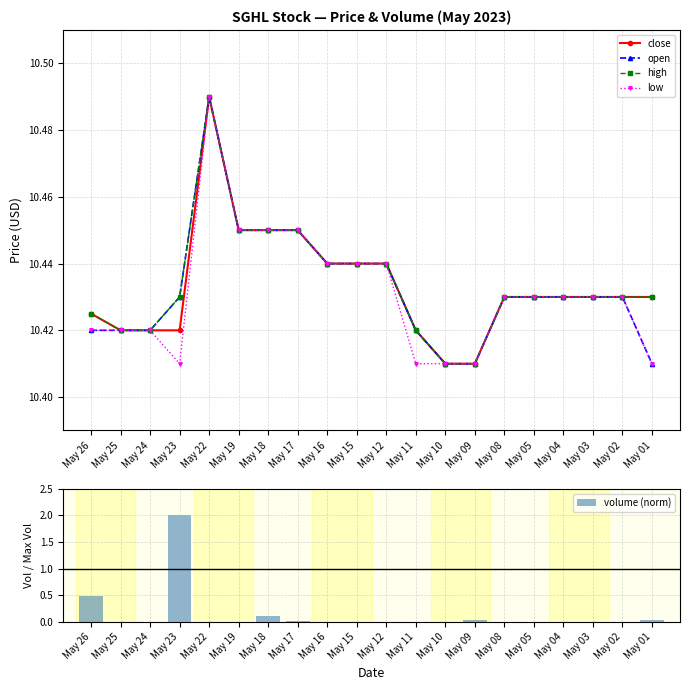

Rank the series at May 18 from lowest to highest value.

volume (norm), close, open, high, low